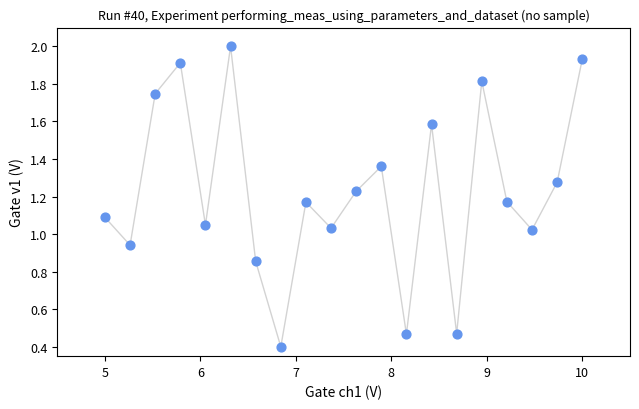

What is the range of X values (max minus min)?

5.0